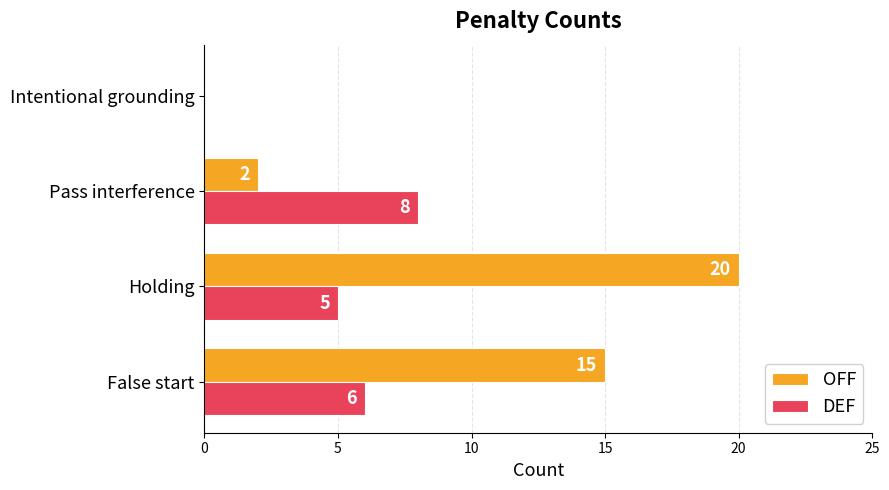

What is the highest value of the OFF series?

20